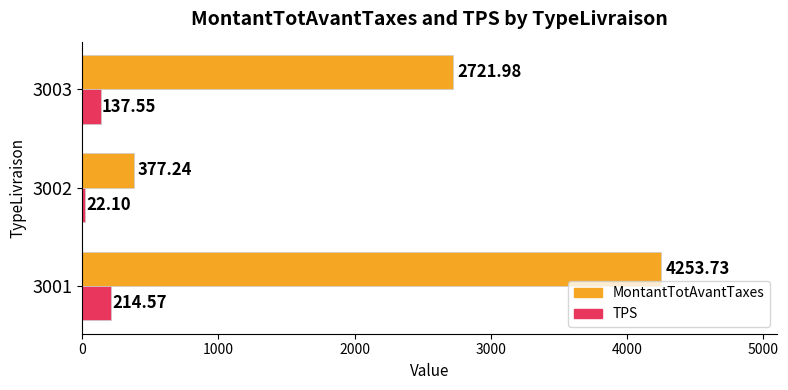

What is the average value of the TPS series?

124.7